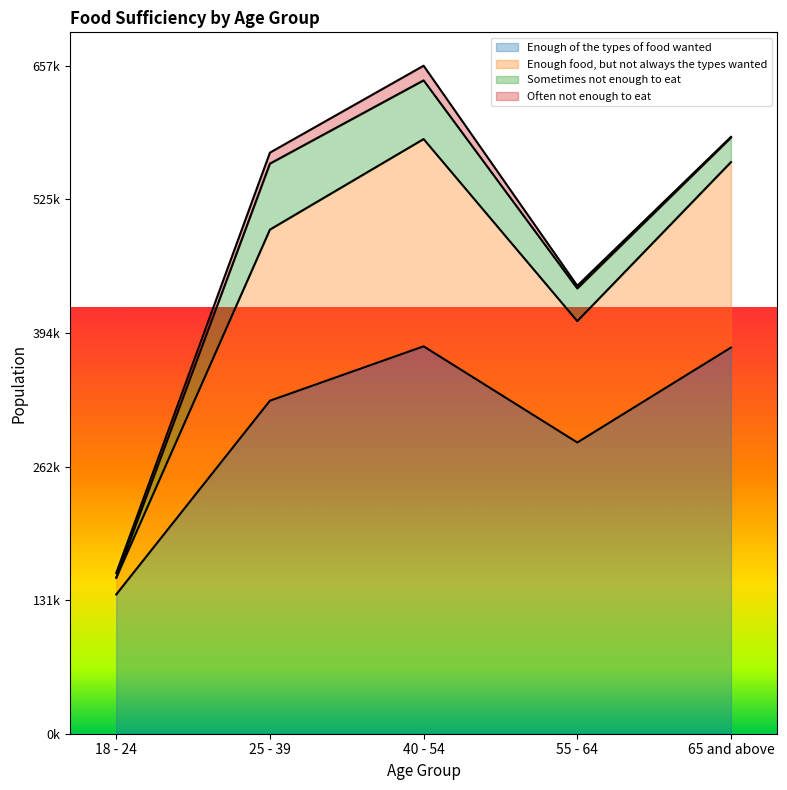

True or false: Enough of the types of food wanted has a value of 381106 at 40 - 54.

True